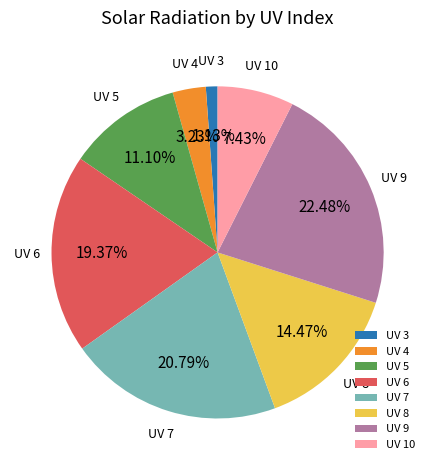

Combined, do UV 4 and UV 7 account for over 50%?

No